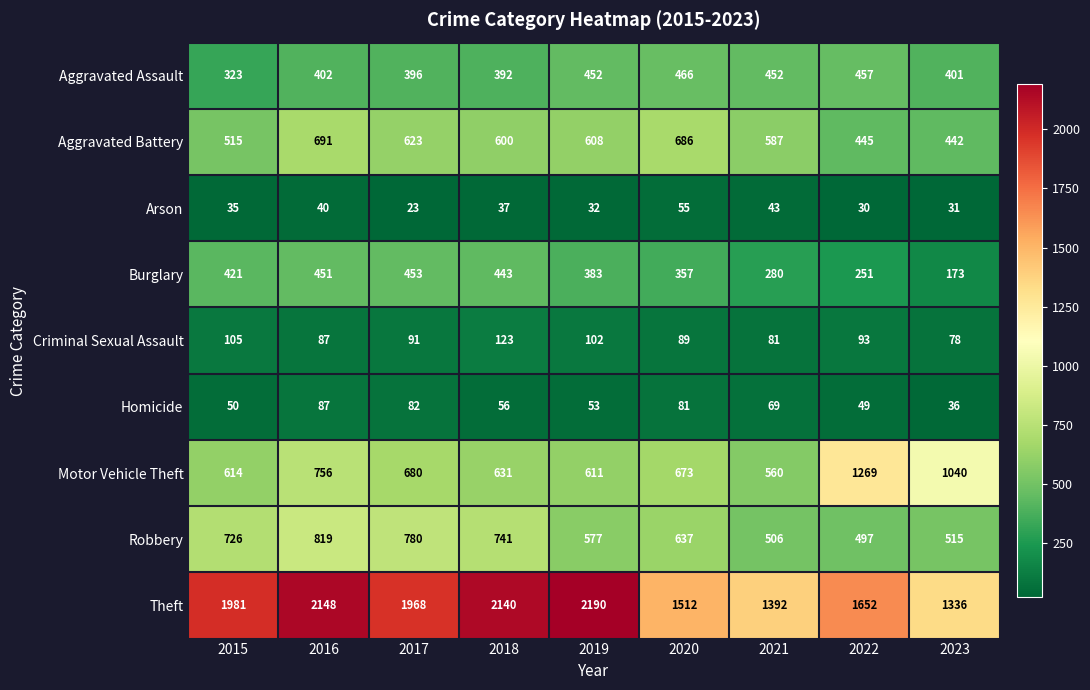

At how many categories does at least one series exceed 333?

9